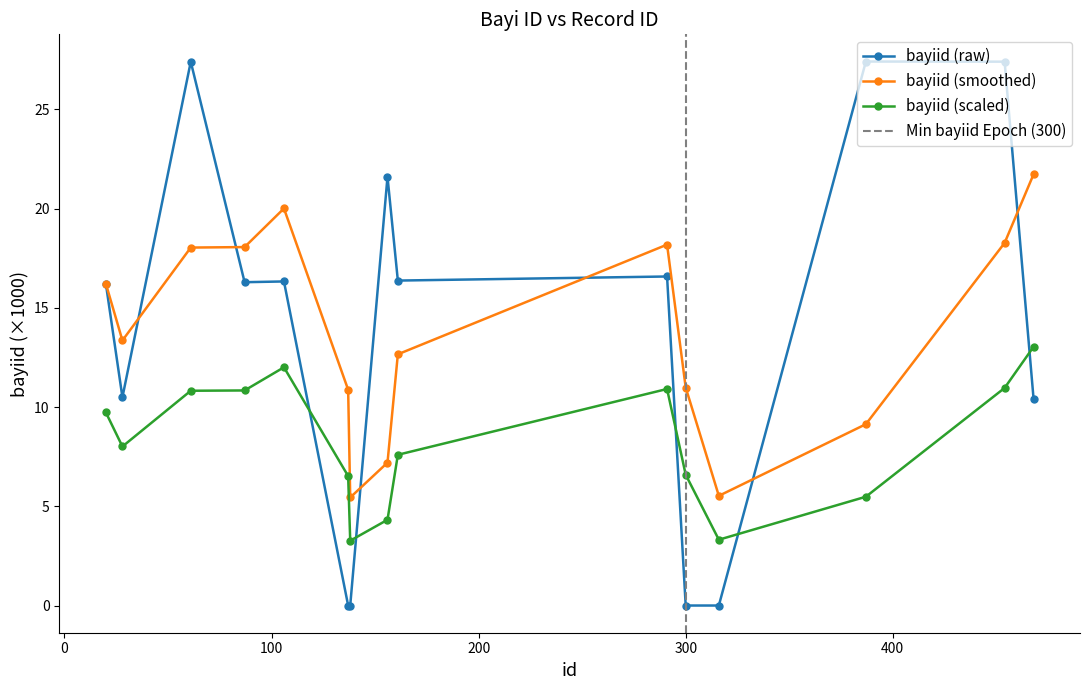

List the labels in order of value, smallest first.

137, 138, 300, 316, 468, 28, 20, 87, 106, 161, 291, 156, 61, 454, 387